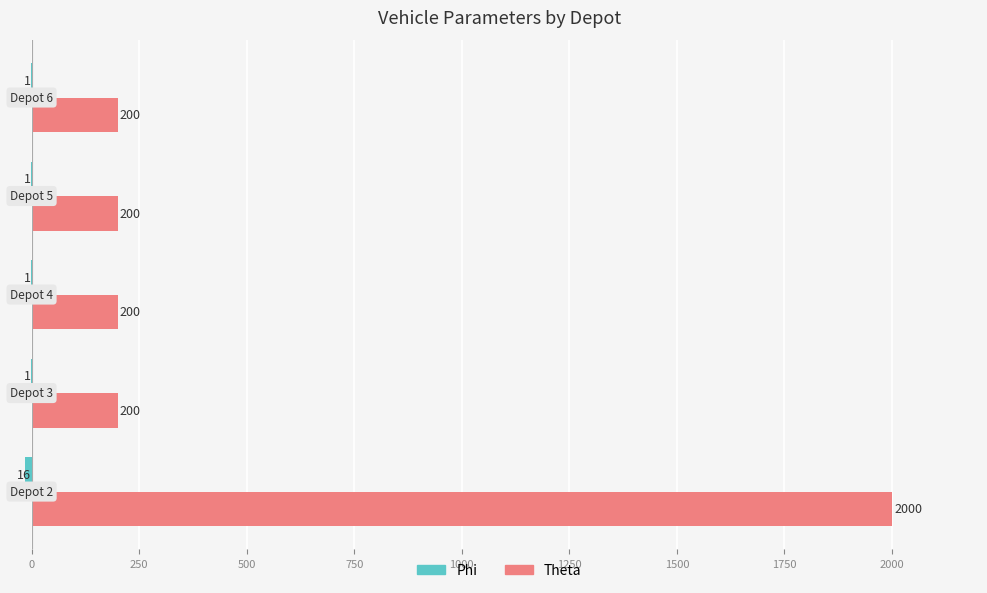

Which series has the largest total across all categories?

Theta